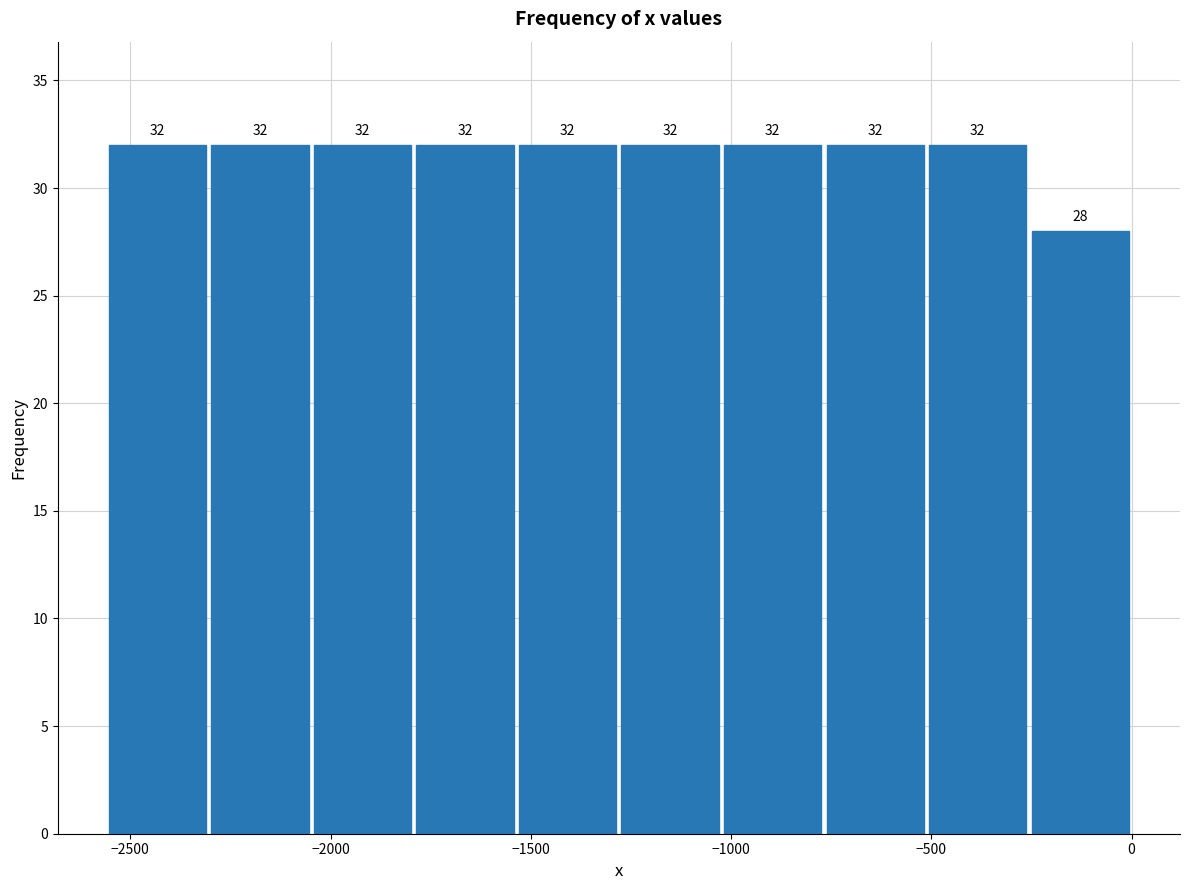

Reading left to right, list every bar in this chart as the range it spans on the x-axis followed by its height. The bar edges are not printed on the chart, so give them approximately, as read against the axis.

-2550 to -2300: 32
-2300 to -2050: 32
-2050 to -1800: 32
-1800 to -1550: 32
-1550 to -1300: 32
-1300 to -1000: 32
-1000 to -750: 32
-750 to -500: 32
-500 to -250: 32
-250 to 0: 28